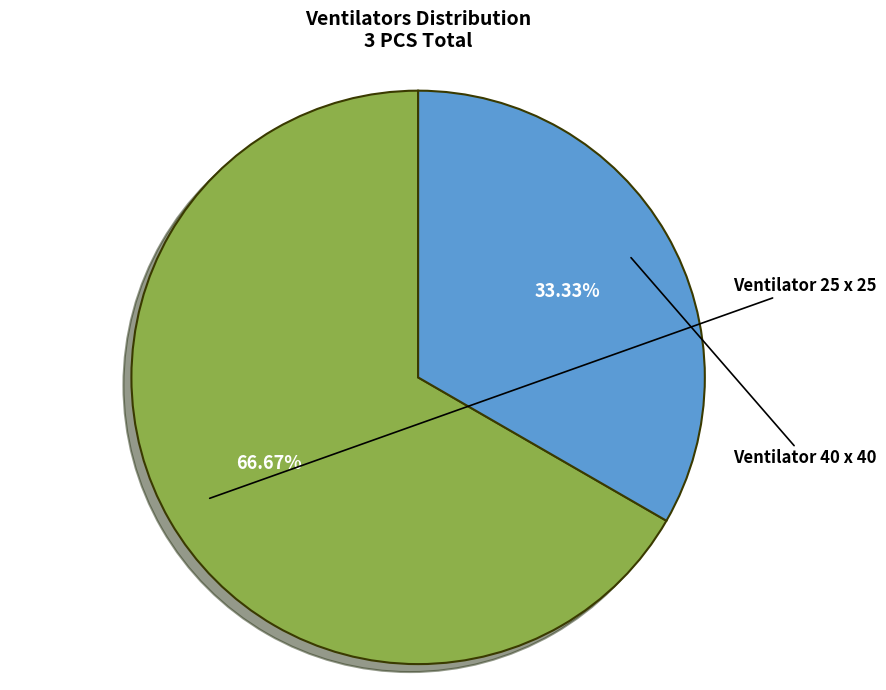

What is the smallest slice in the pie chart?

Ventilator 40 x 40